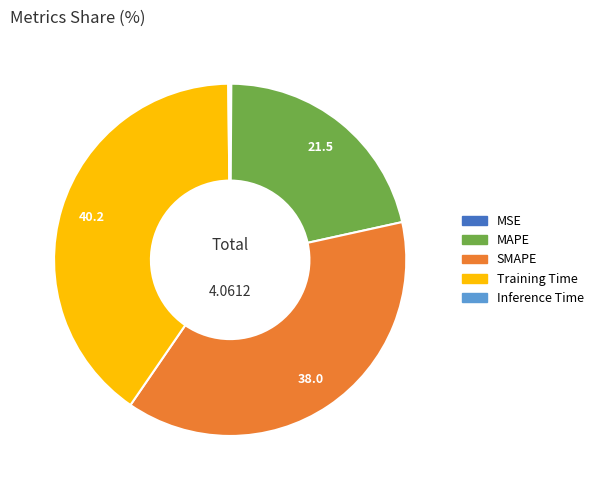

What is the largest slice in the pie chart?

Training Time